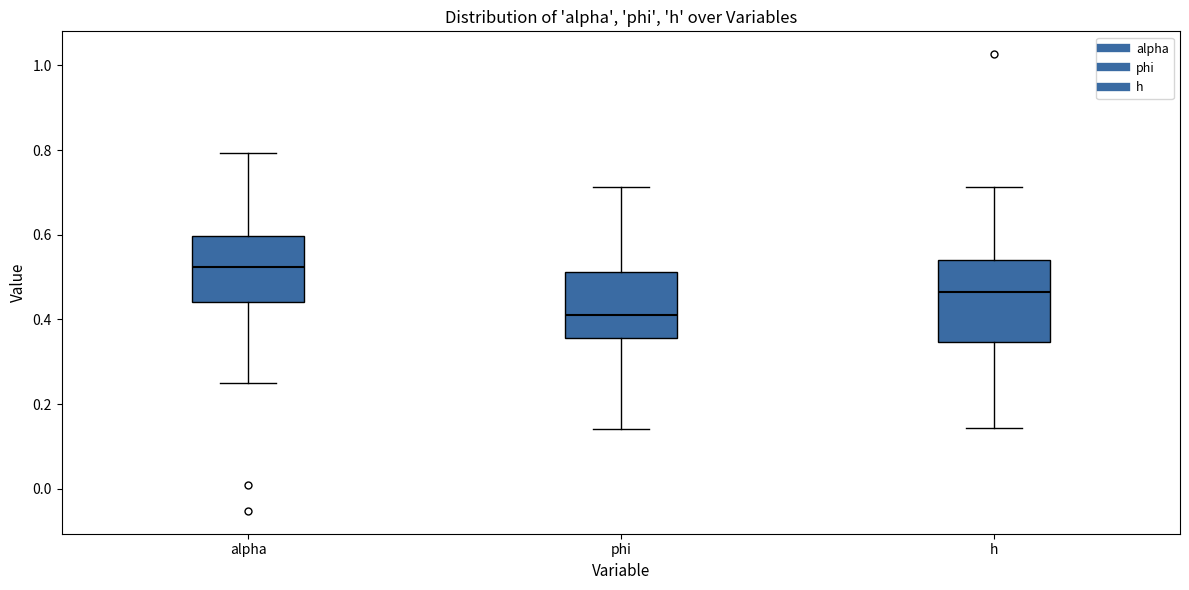

Reading left to right, read every box against the y-axis: the position of its median line, the range the box covers, and the ends of its whiskers. The values are not printed on the chart, so give them approximately, as read against the axis.

alpha: median 0.52, box 0.44 to 0.60, whiskers 0.24 to 0.80
phi: median 0.40, box 0.36 to 0.52, whiskers 0.14 to 0.72
h: median 0.46, box 0.34 to 0.54, whiskers 0.14 to 0.72